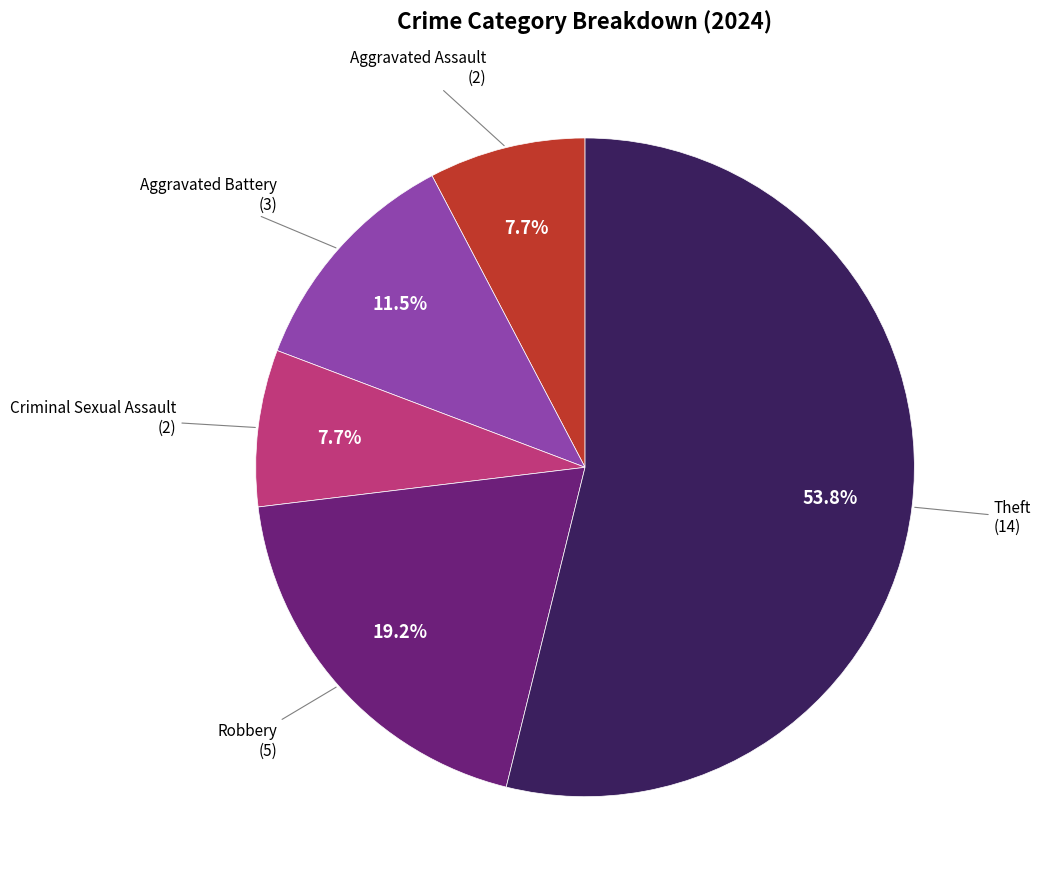

Does any single category account for the majority?

Yes